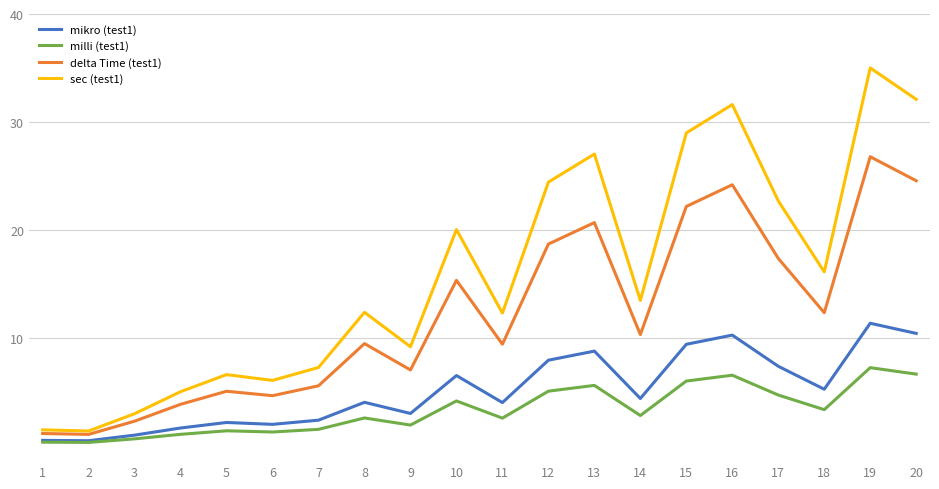

Rank the series by their maximum value, from highest to lowest.

sec (test1), delta Time (test1), mikro (test1), milli (test1)